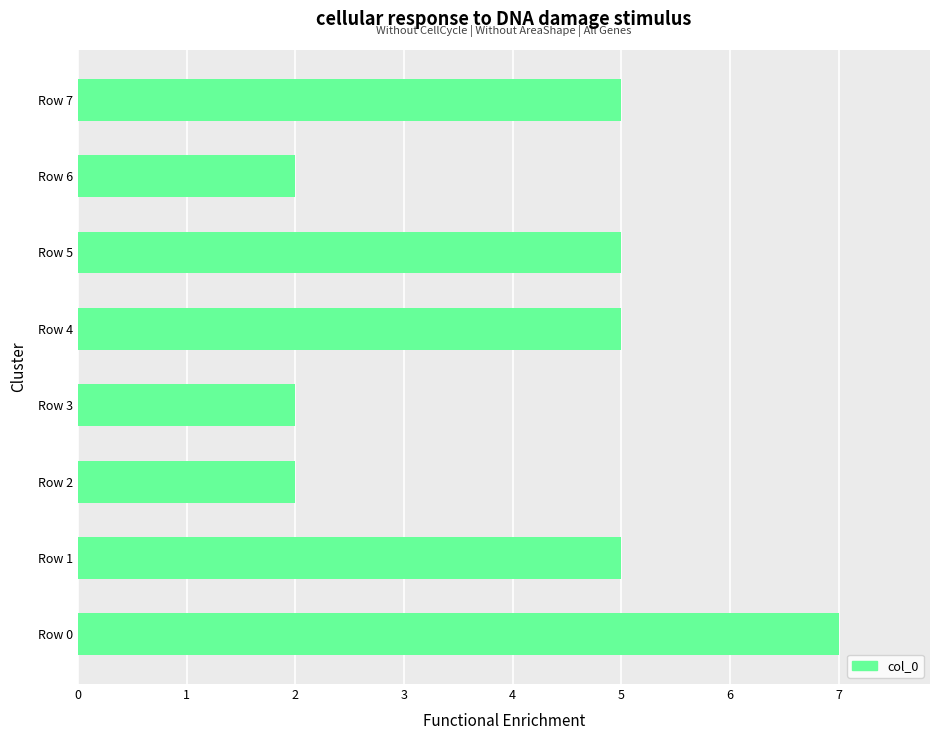

The chart shows a value of 8 at Row 1. True or false?

False